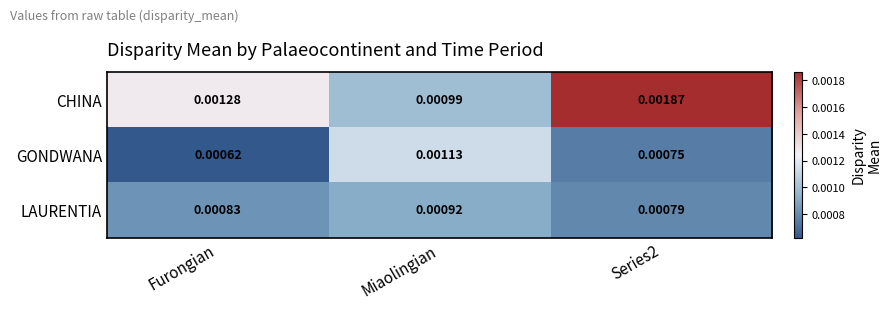

At which label is GONDWANA closest to 0?

Furongian